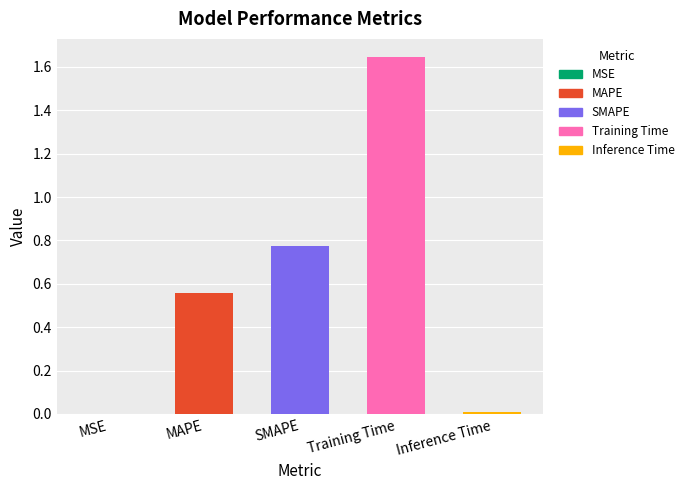

Which category has the highest value across all series?

Training Time